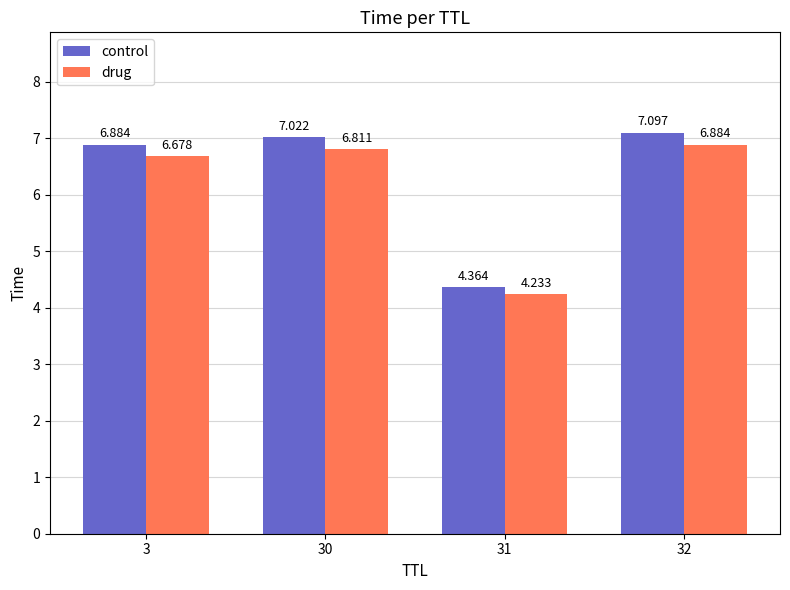

The control series shows 6.9 at 3. True or false?

True